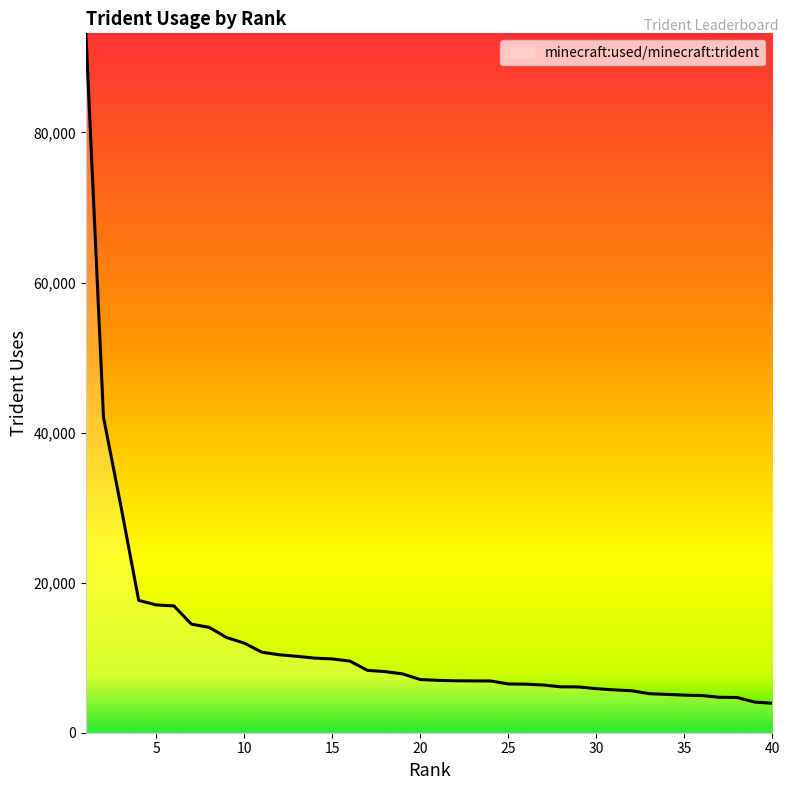

What is the difference between the maximum and minimum values?

89284